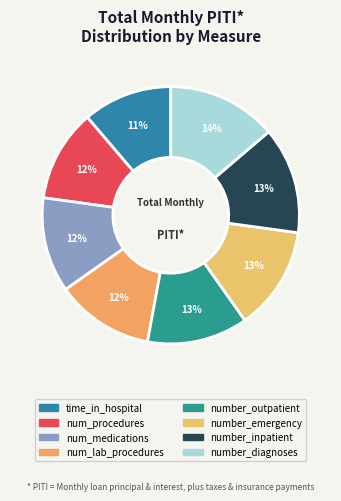

Rank the categories by value from highest to lowest.

number_diagnoses, number_inpatient, number_emergency, number_outpatient, num_lab_procedures, num_medications, num_procedures, time_in_hospital